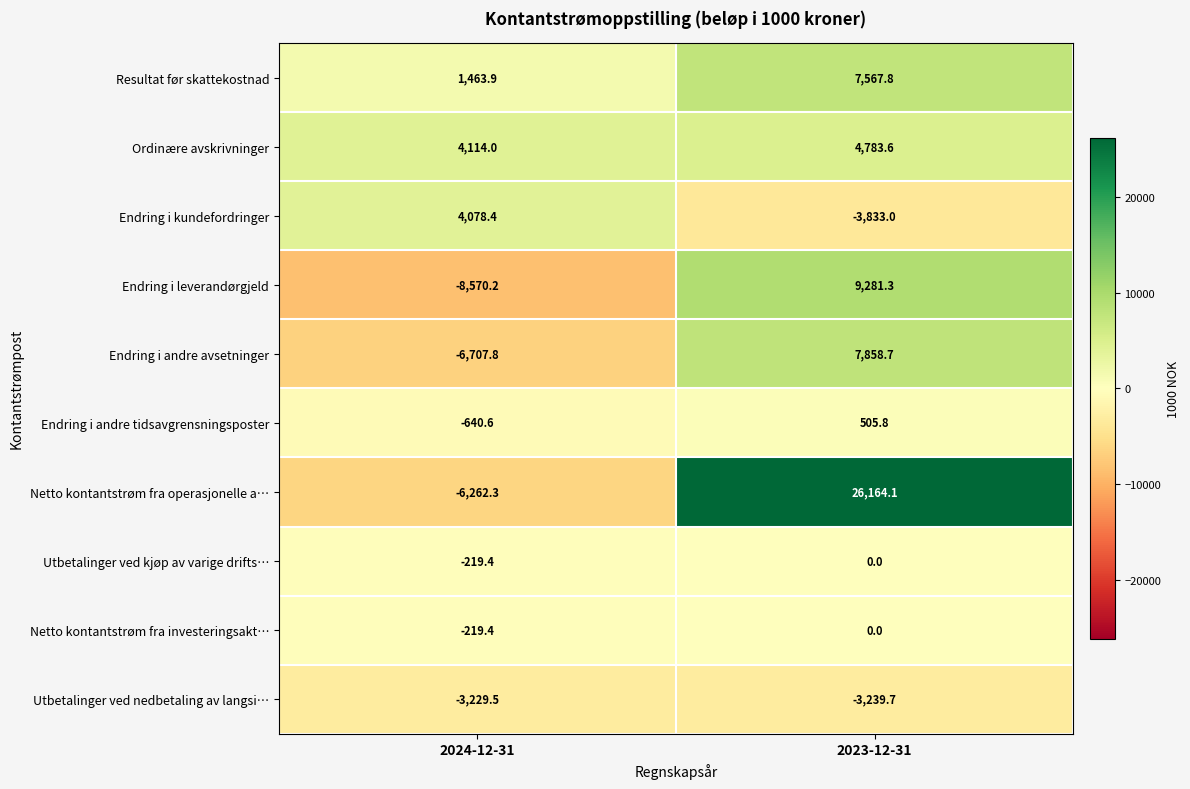

What is the minimum value shown in the chart?

-8570.2